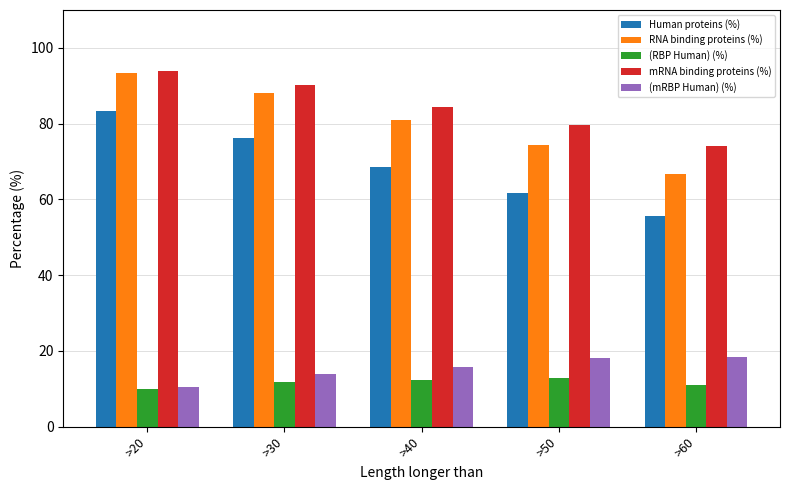

What is the total value across all series at >50?

246.6